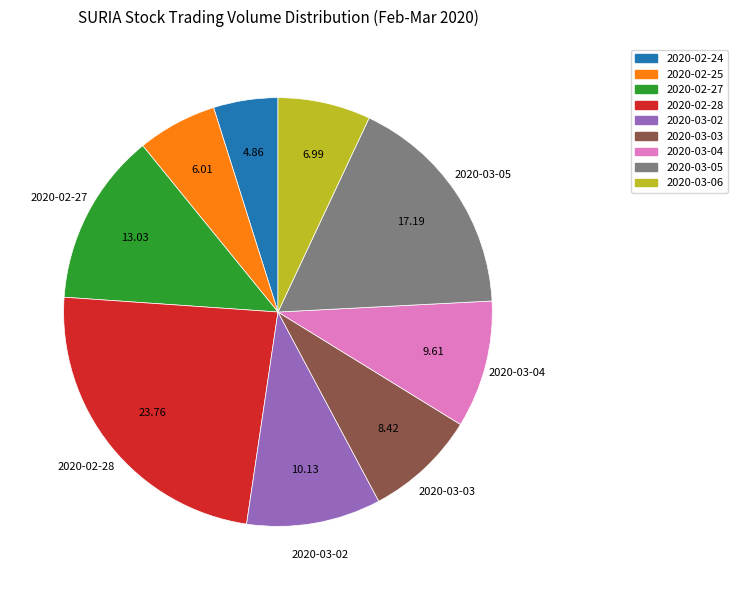

Combined, do 2020-03-04 and 2020-03-06 account for over 50%?

No